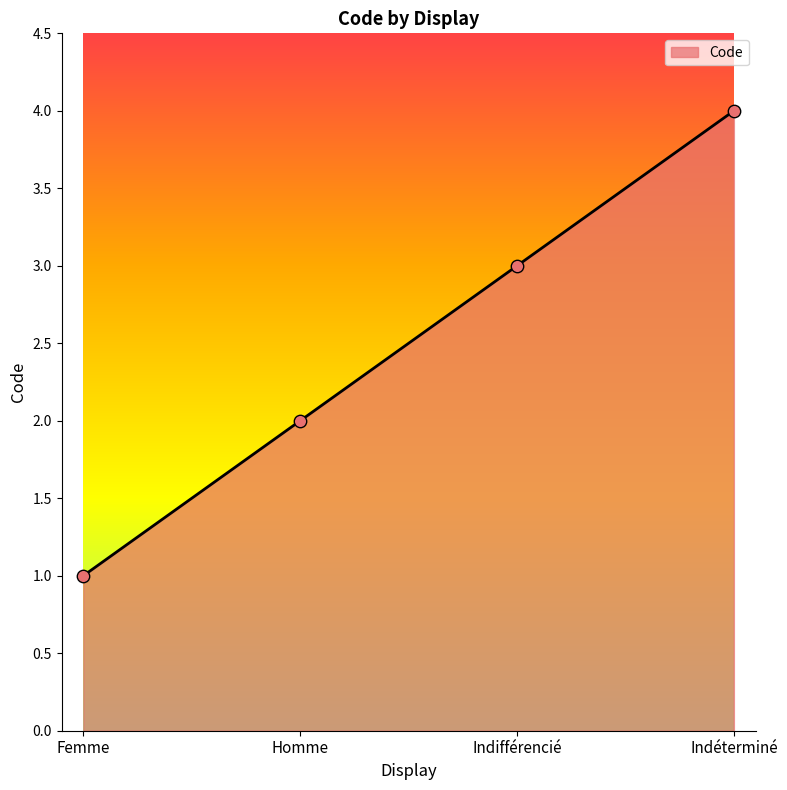

Approximately how many times larger is the value at Indéterminé compared to Homme?

2.0